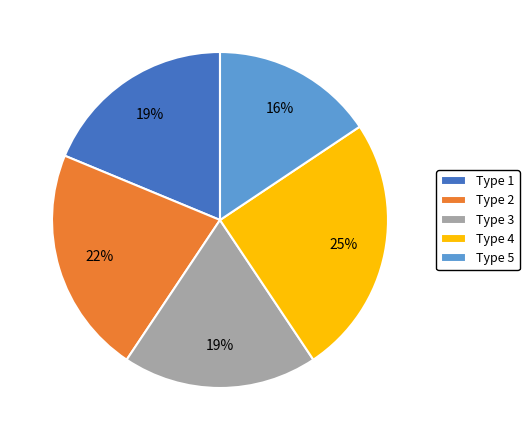

How many segments does this pie chart have?

5